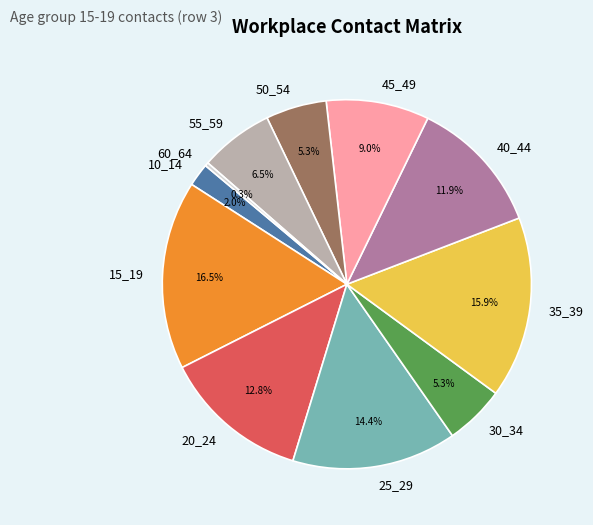

What percentage is the 50_54 slice, to the nearest percent?

5%